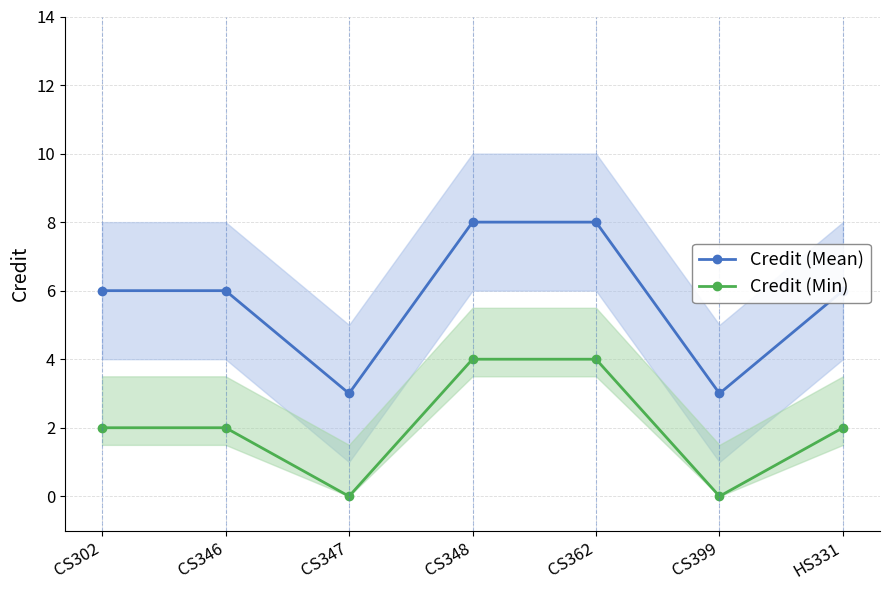

What are all the series names shown in the legend?

Credit (Mean), Credit (Min)